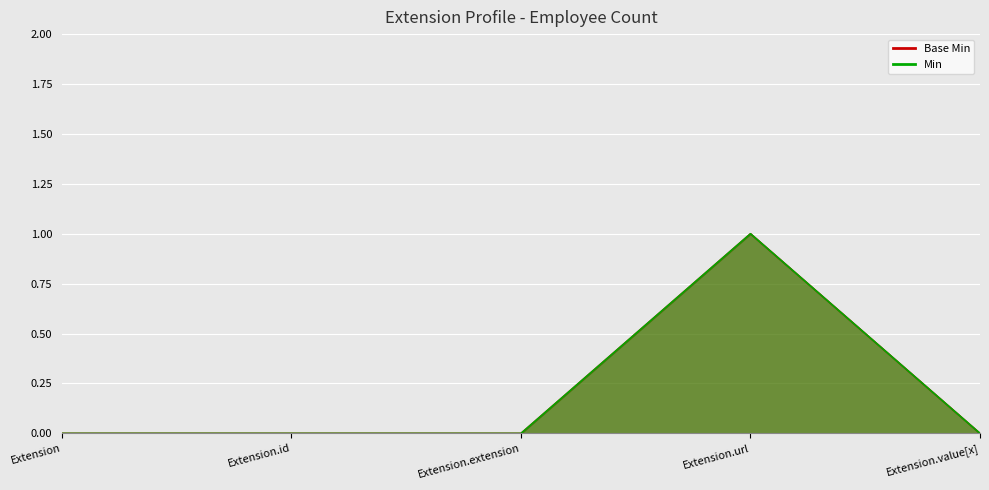

Where is Min nearest to the value 0?

Extension